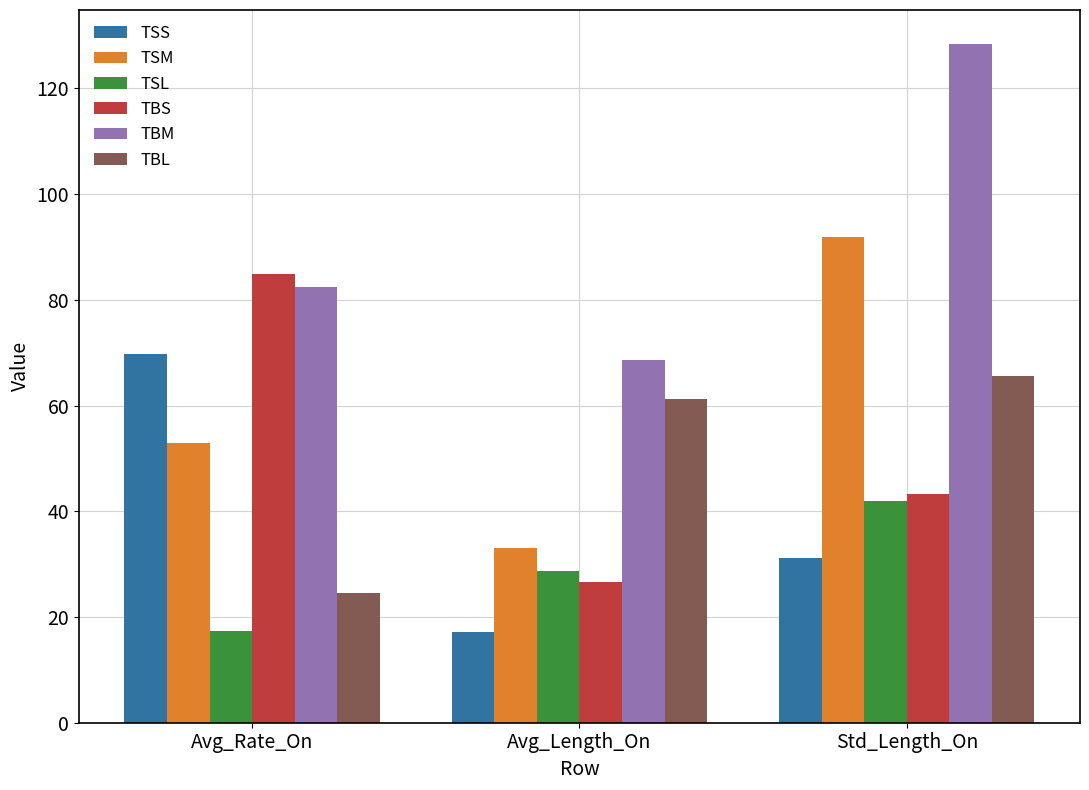

What is the spread (max minus min) of values at Avg_Rate_On?

67.5